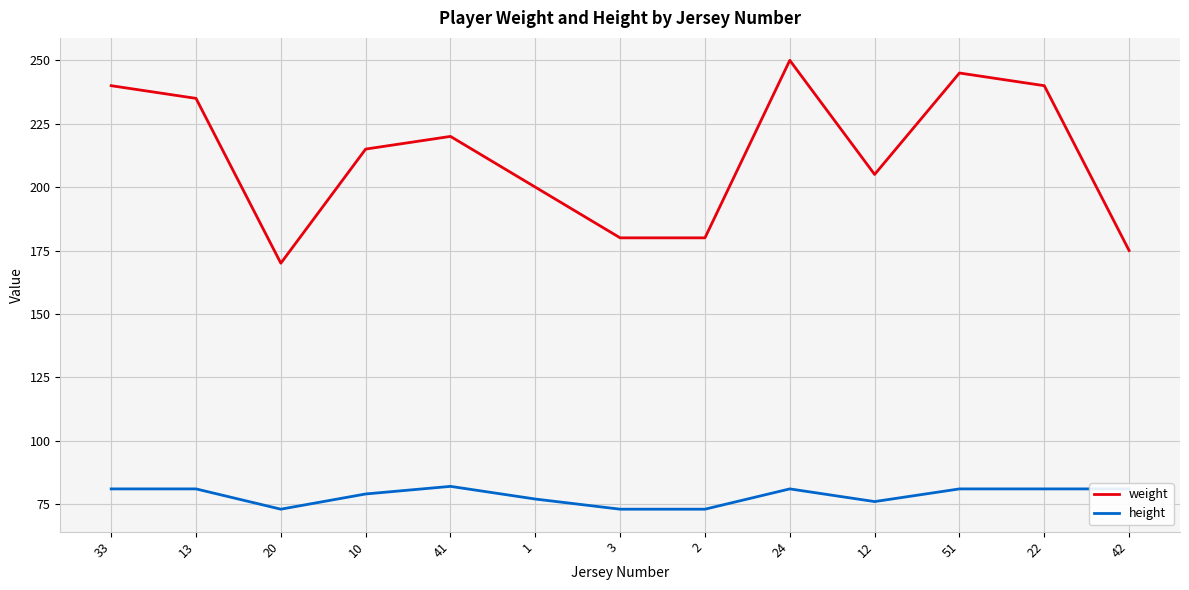

List the series in order of their peak value, lowest first.

height, weight